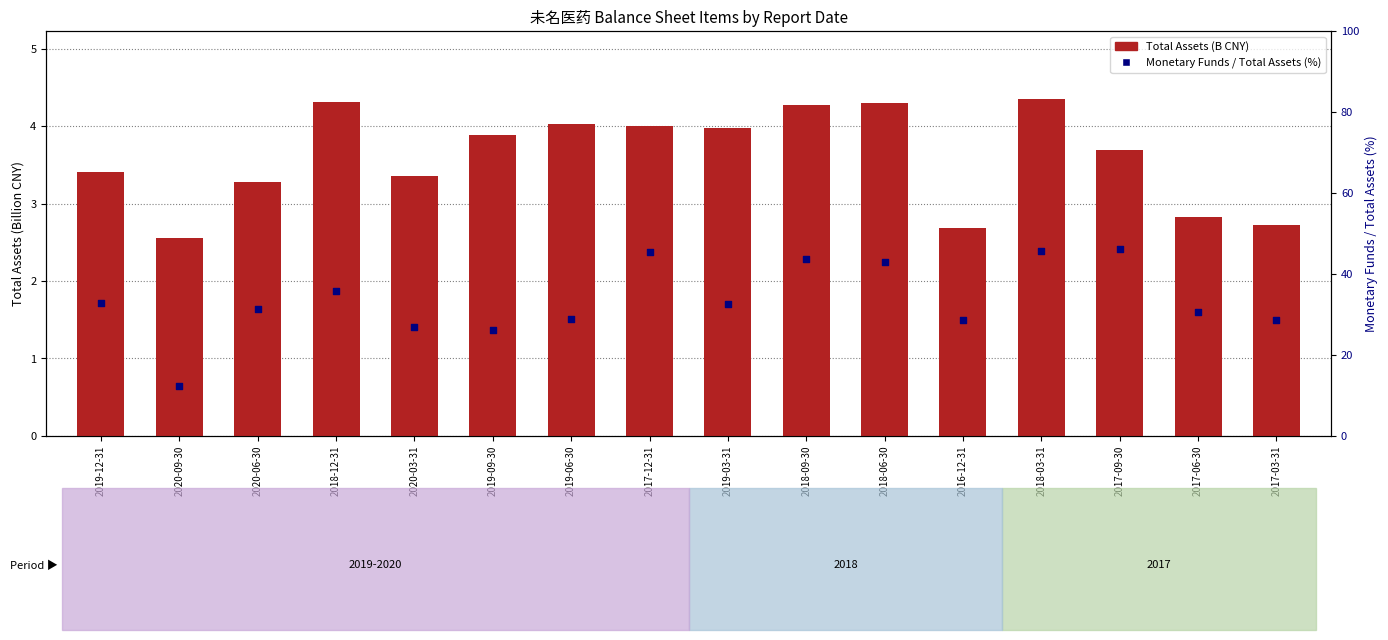

Which series has the largest Y range (max minus min)?

Monetary Funds / Total Assets (%)